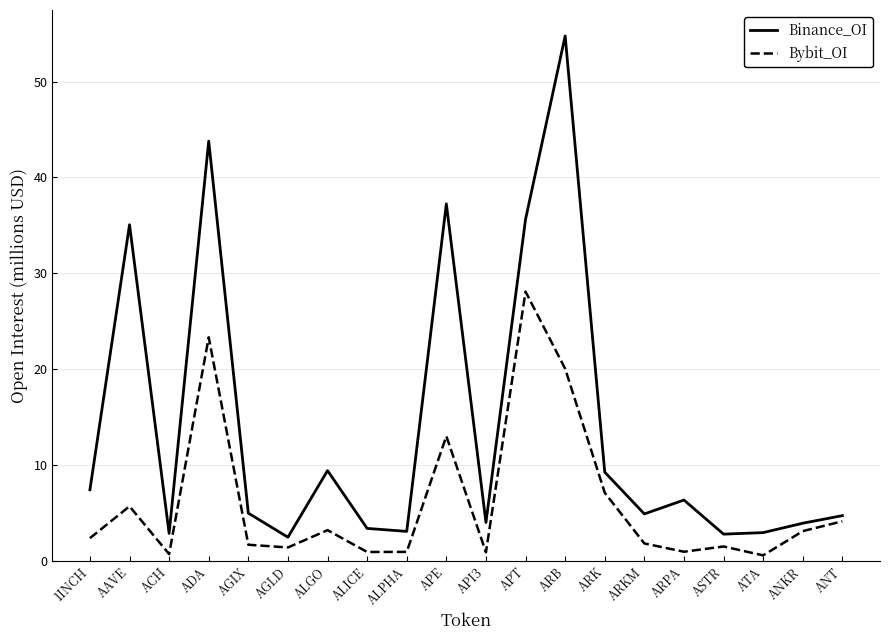

True or false: Bybit_OI and Binance_OI intersect in this chart.

False